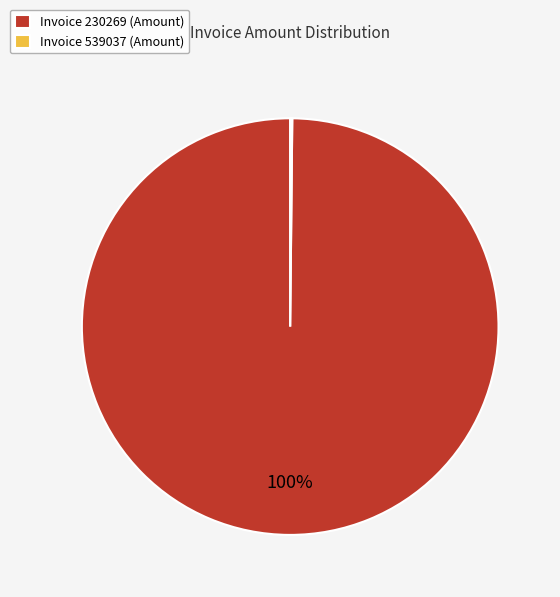

The Invoice 230269 (Amount) slice represents 100% of the pie. True or false?

True